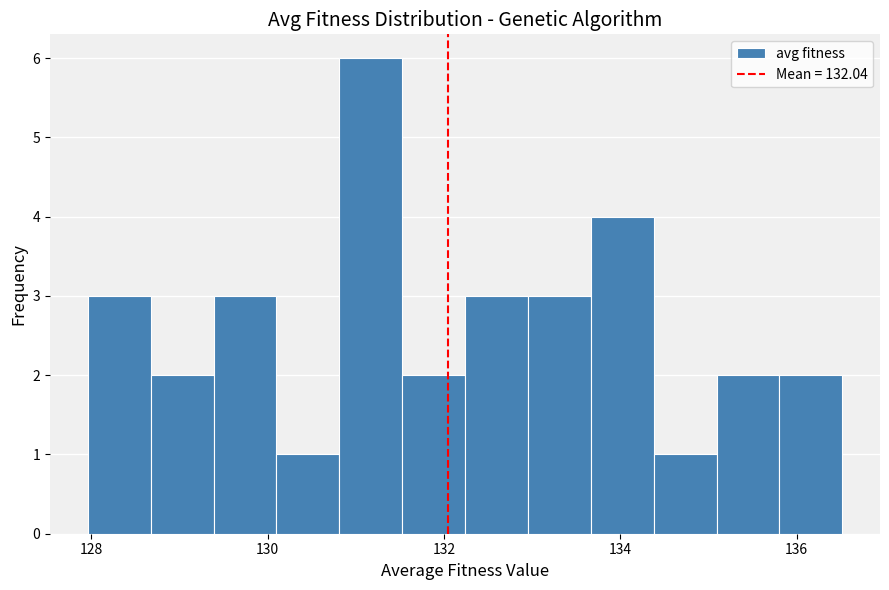

Read against the x-axis, roughly where is the centre of the tallest bar?

131.2